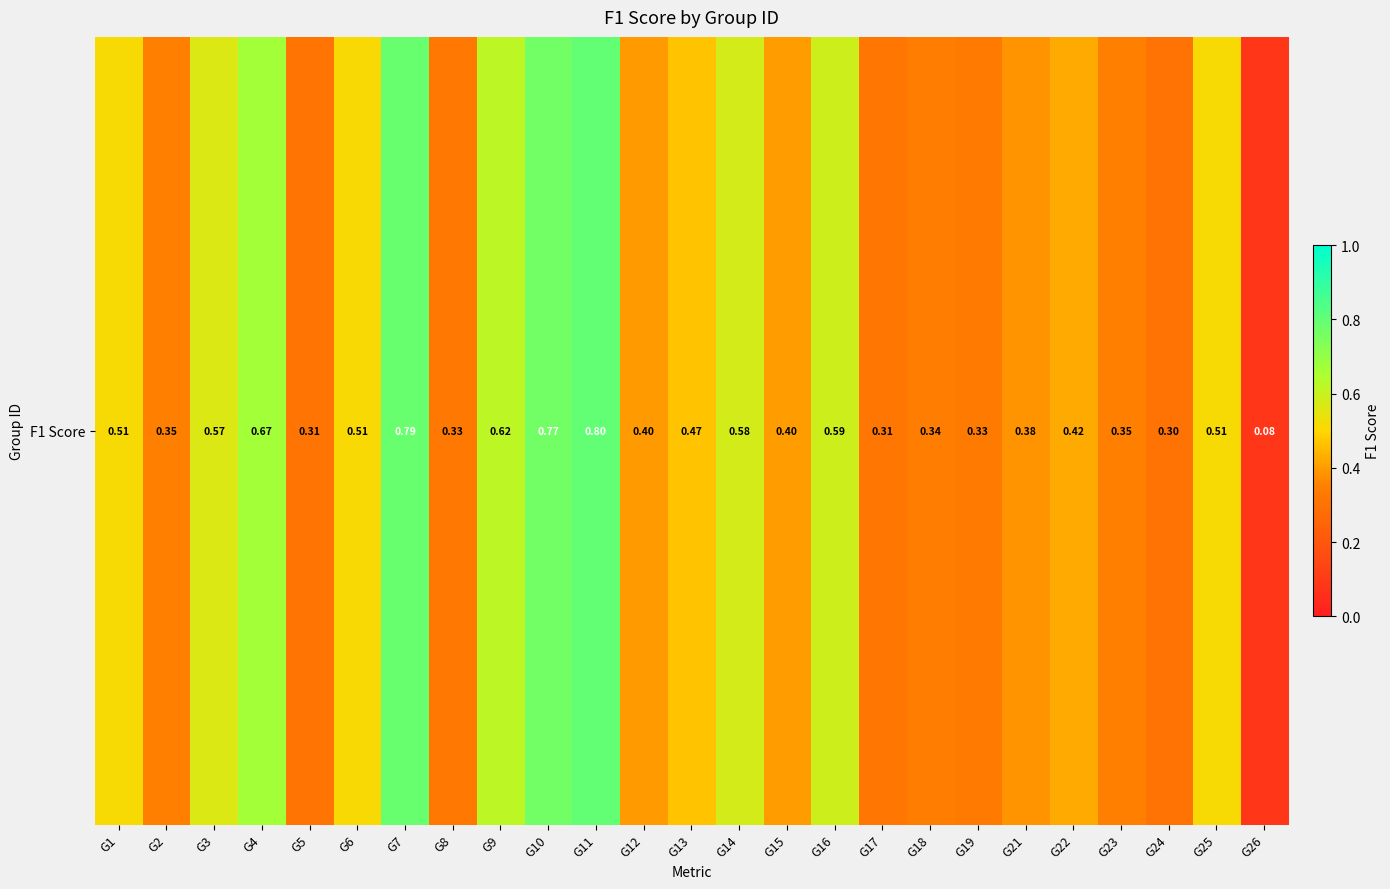

List the labels in order of value, largest first.

G11, G7, G10, G4, G9, G16, G14, G3, G1, G25, G6, G13, G22, G15, G12, G21, G2, G23, G18, G19, G8, G17, G5, G24, G26